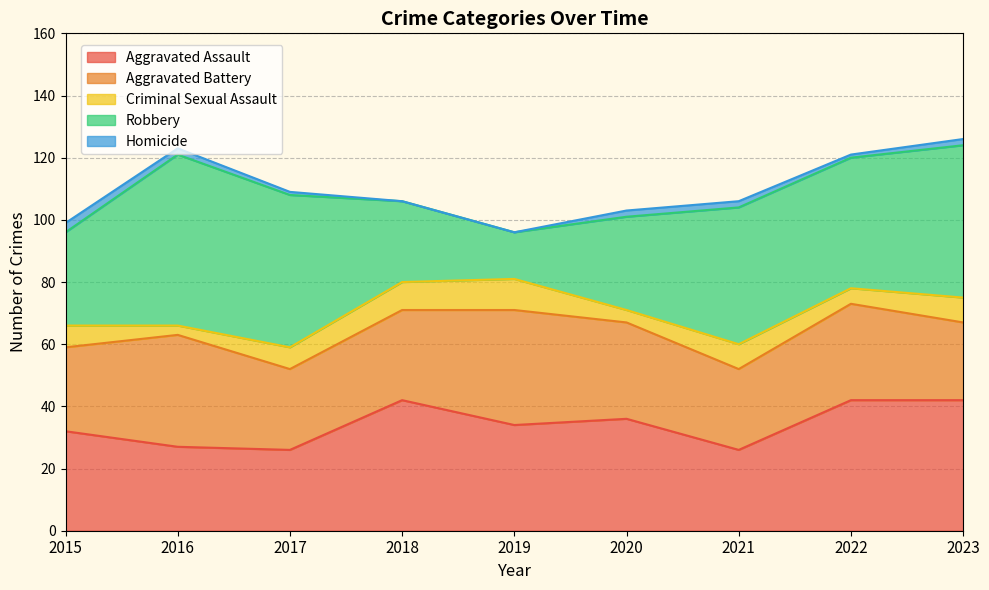

Rank the categories by Homicide value from lowest to highest.

2018, 2019, 2017, 2022, 2016, 2020, 2021, 2023, 2015